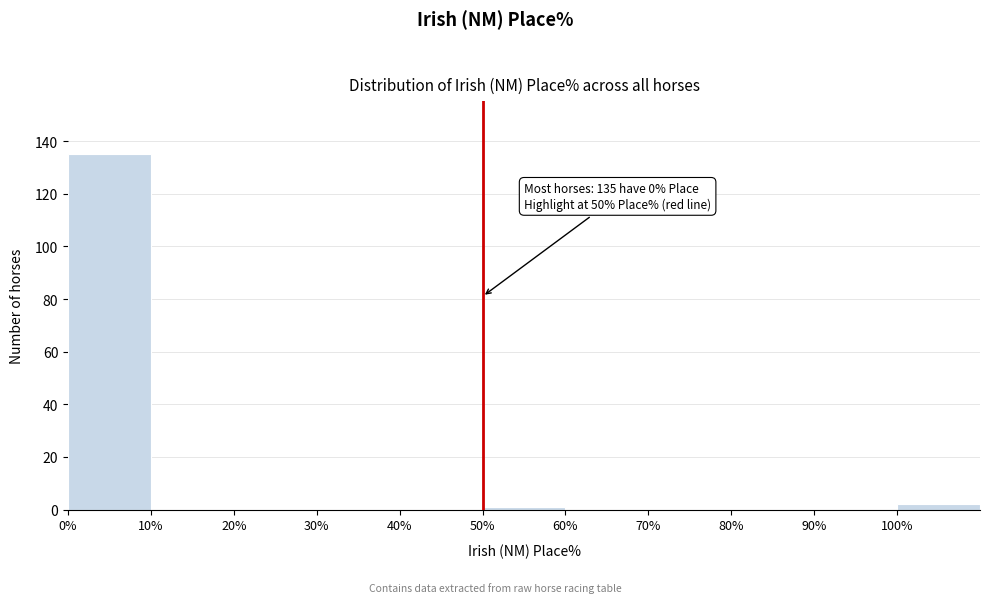

Which range on the x-axis has the tallest bar?

0 to 10